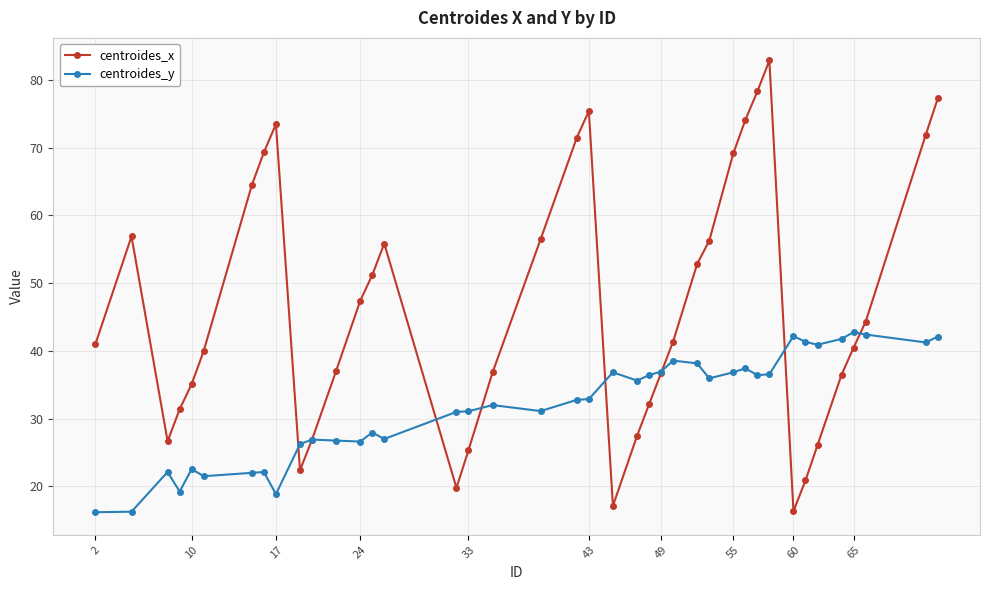

List the series in order of their overall mean, lowest first.

centroides_y, centroides_x